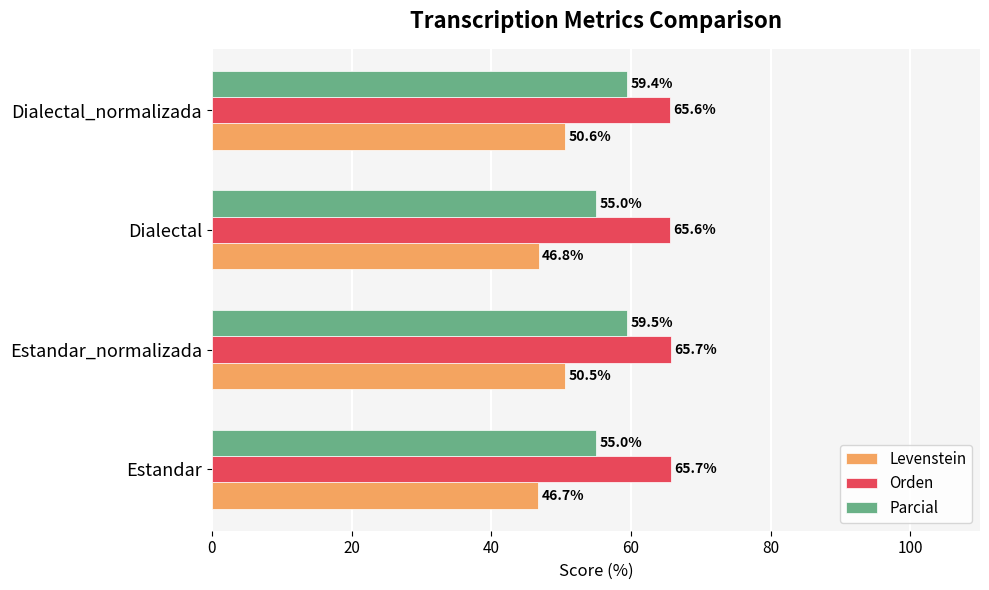

At how many categories does at least one series exceed 55?

4